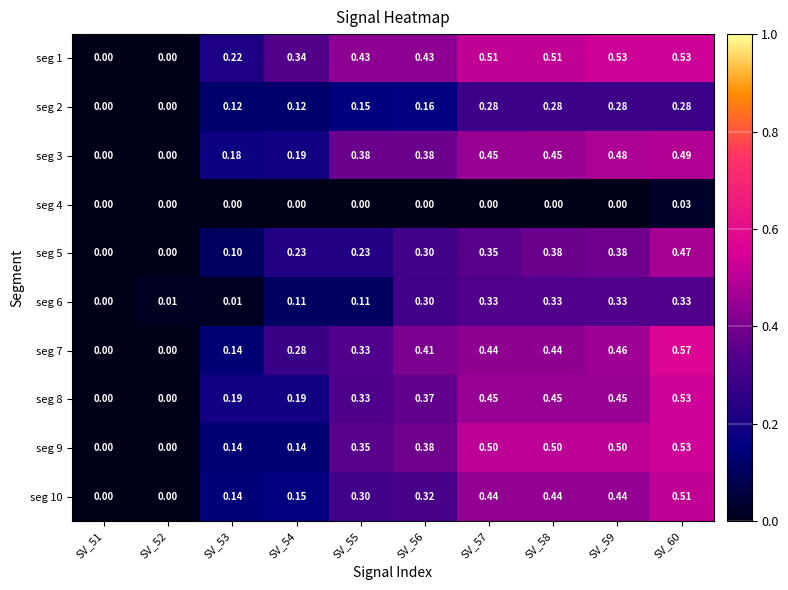

Reading left to right, what are all the values shown in this chart?

seg 1: SV_51=0.0	SV_52=0.0	SV_53=0.2	SV_54=0.3	SV_55=0.4	SV_56=0.4	SV_57=0.5	SV_58=0.5	SV_59=0.5	SV_60=0.5
seg 2: SV_51=0.0	SV_52=0.0	SV_53=0.1	SV_54=0.1	SV_55=0.1	SV_56=0.2	SV_57=0.3	SV_58=0.3	SV_59=0.3	SV_60=0.3
seg 3: SV_51=0.0	SV_52=0.0	SV_53=0.2	SV_54=0.2	SV_55=0.4	SV_56=0.4	SV_57=0.5	SV_58=0.5	SV_59=0.5	SV_60=0.5
seg 4: SV_51=0.0	SV_52=0.0	SV_53=0.0	SV_54=0.0	SV_55=0.0	SV_56=0.0	SV_57=0.0	SV_58=0.0	SV_59=0.0	SV_60=0.0
seg 5: SV_51=0.0	SV_52=0.0	SV_53=0.1	SV_54=0.2	SV_55=0.2	SV_56=0.3	SV_57=0.3	SV_58=0.4	SV_59=0.4	SV_60=0.5
seg 6: SV_51=0.0	SV_52=0.0	SV_53=0.0	SV_54=0.1	SV_55=0.1	SV_56=0.3	SV_57=0.3	SV_58=0.3	SV_59=0.3	SV_60=0.3
seg 7: SV_51=0.0	SV_52=0.0	SV_53=0.1	SV_54=0.3	SV_55=0.3	SV_56=0.4	SV_57=0.4	SV_58=0.4	SV_59=0.5	SV_60=0.6
seg 8: SV_51=0.0	SV_52=0.0	SV_53=0.2	SV_54=0.2	SV_55=0.3	SV_56=0.4	SV_57=0.5	SV_58=0.5	SV_59=0.5	SV_60=0.5
seg 9: SV_51=0.0	SV_52=0.0	SV_53=0.1	SV_54=0.1	SV_55=0.3	SV_56=0.4	SV_57=0.5	SV_58=0.5	SV_59=0.5	SV_60=0.5
seg 10: SV_51=0.0	SV_52=0.0	SV_53=0.1	SV_54=0.1	SV_55=0.3	SV_56=0.3	SV_57=0.4	SV_58=0.4	SV_59=0.4	SV_60=0.5